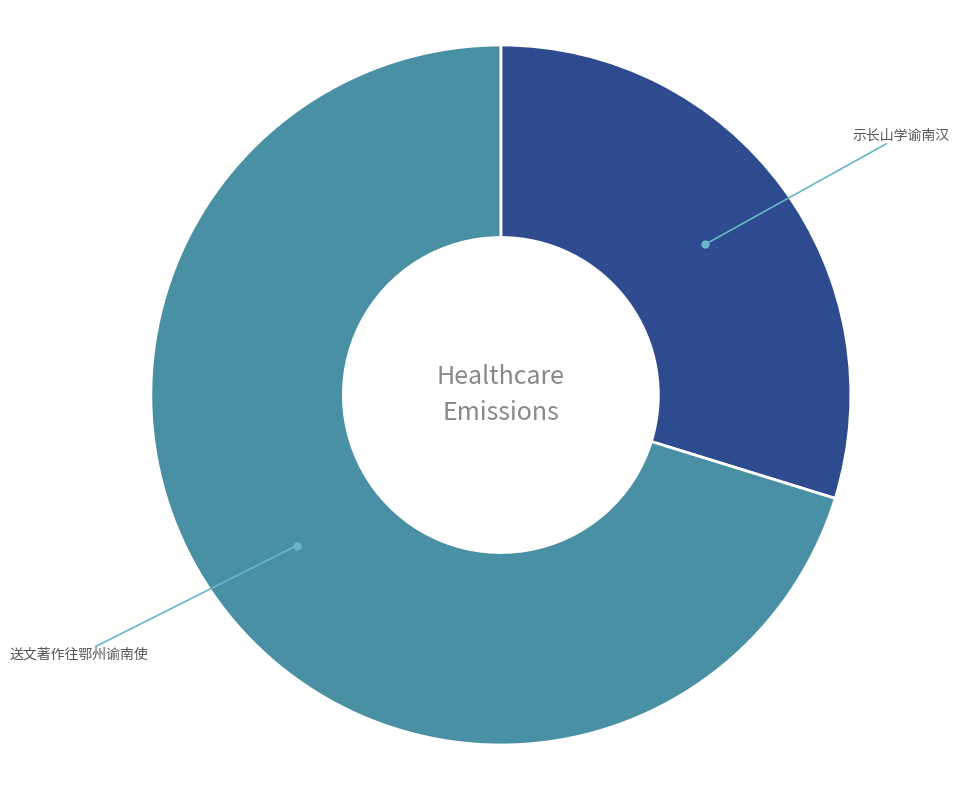

Is there any slice that represents more than half of the pie?

Yes